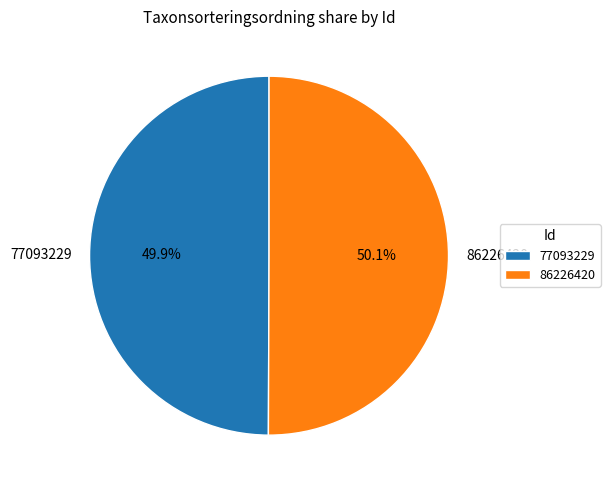

How much of the chart is everything except 77093229?

50.1%